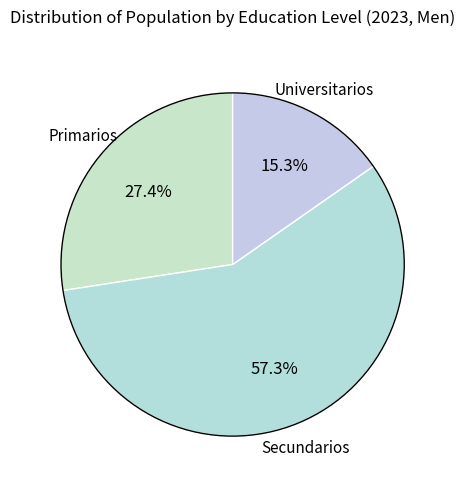

How many slices are in this pie chart?

3